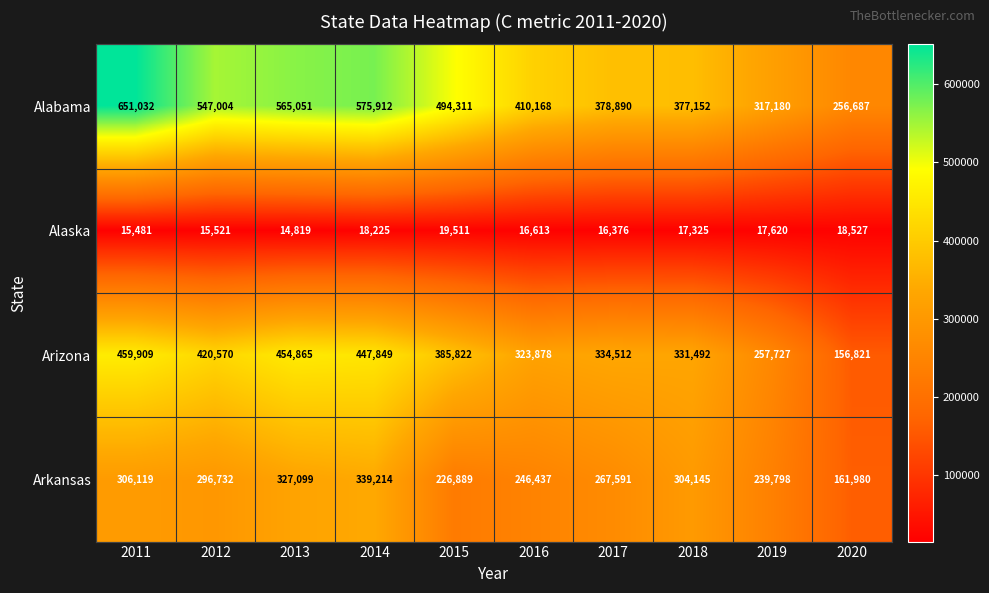

The Arkansas series shows 90623 at 2012. True or false?

False